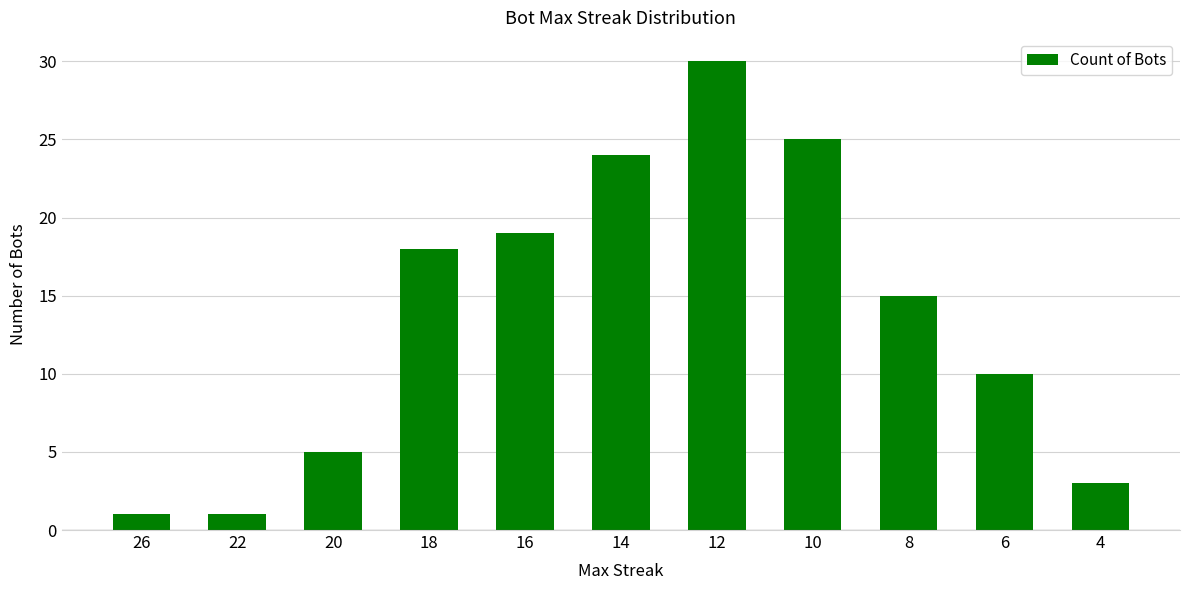

What is the difference between the maximum and minimum values?

29